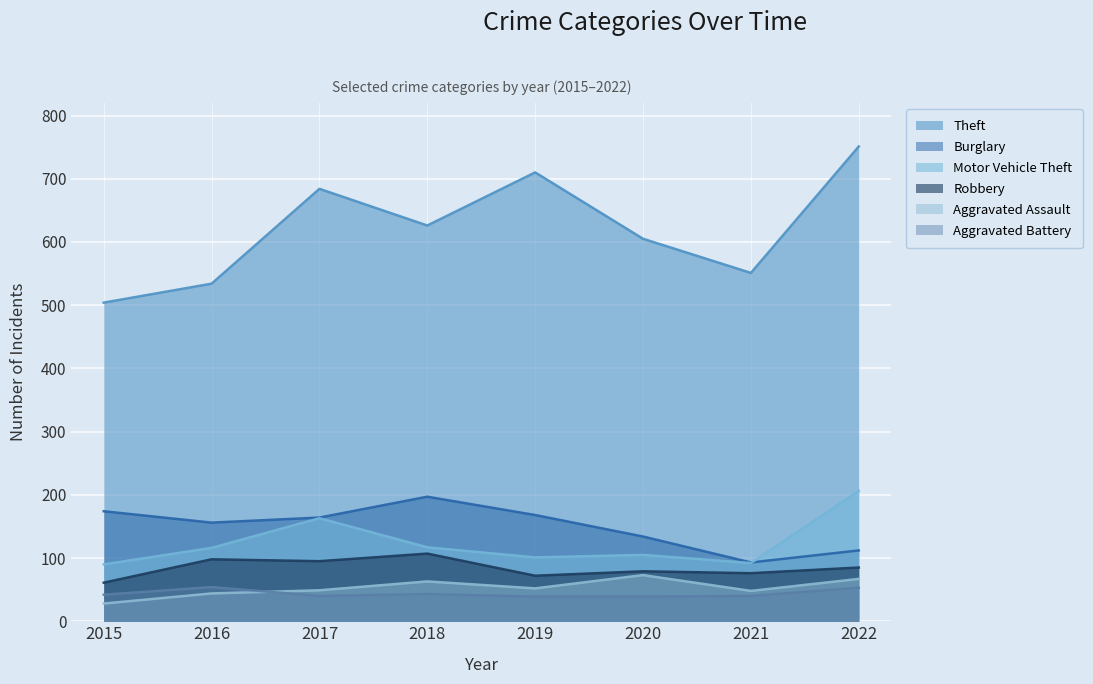

At which label does Motor Vehicle Theft reach its minimum?

2015